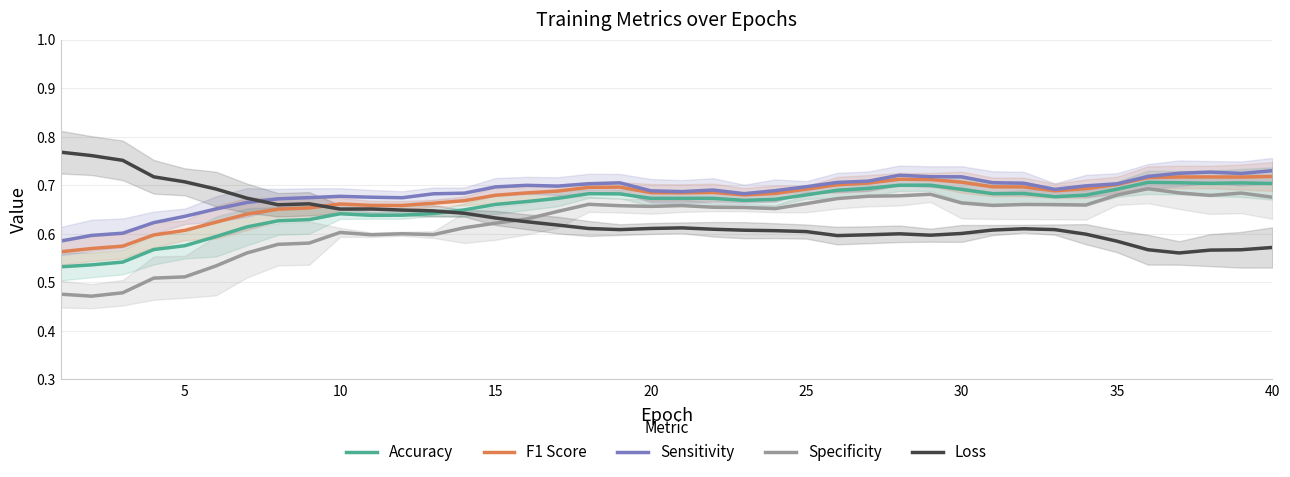

How many series are shown in this chart?

5